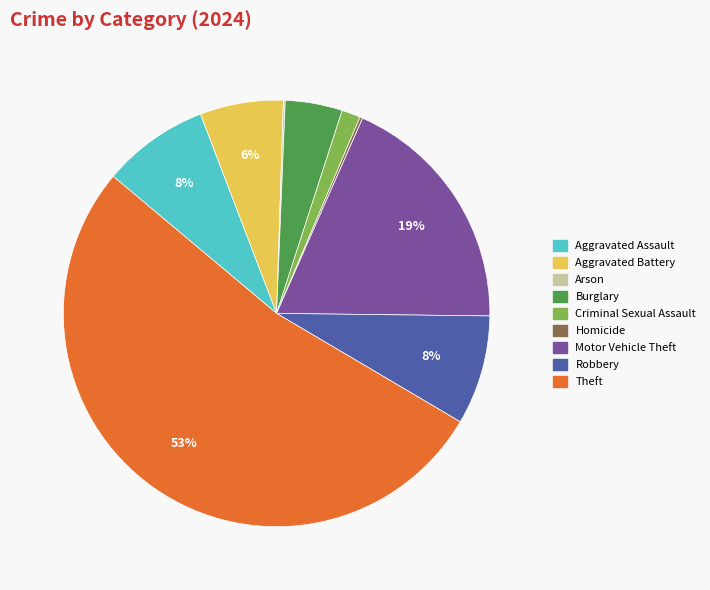

To the nearest percent, what is the average slice percentage?

11%